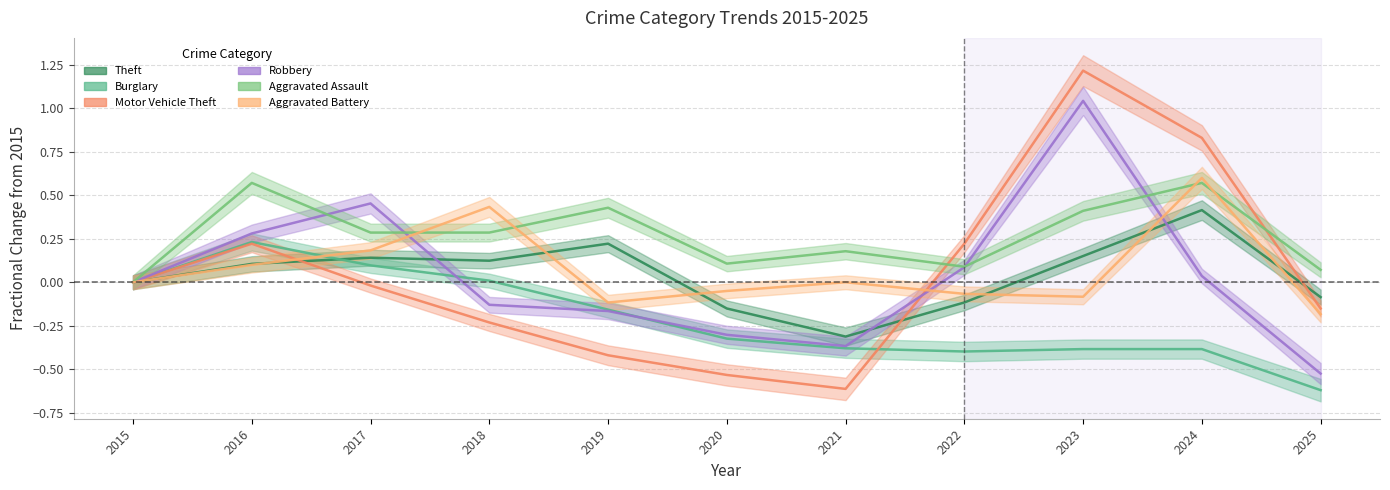

After their last crossing, which series has the higher values: Burglary or Aggravated Battery?

Aggravated Battery